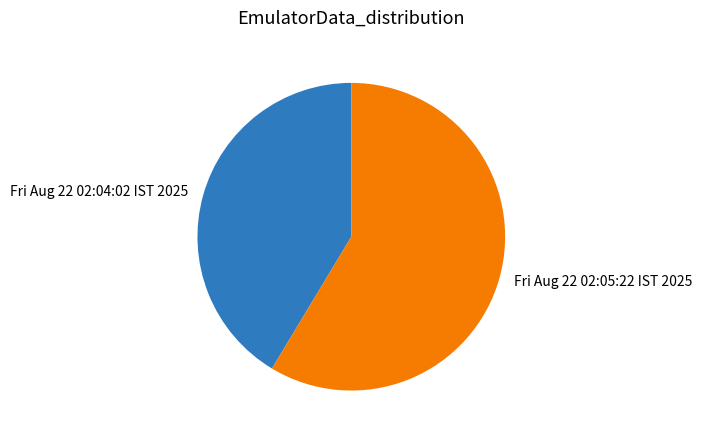

Is there any slice that represents more than half of the pie?

Yes